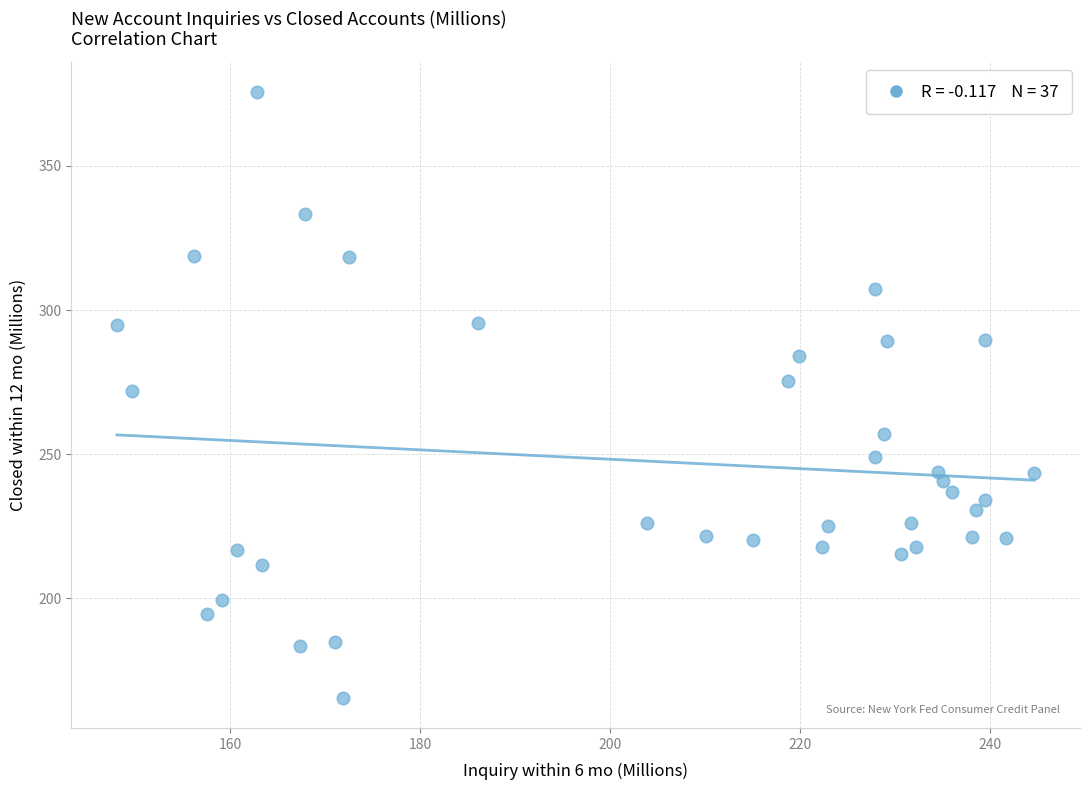

What is the range of X values (max minus min)?

96.5